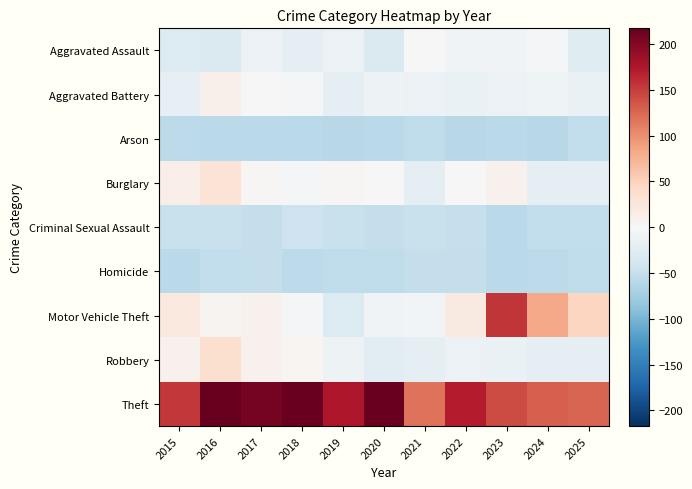

Reading left to right, extract all data points from this chart.

Aggravated Assault: 2015=-29.0	2016=-31.0	2017=-12.0	2018=-19.0	2019=-12.0	2020=-31.0	2021=1.0	2022=-7.0	2023=-8.0	2024=-2.0	2025=-27.0
Aggravated Battery: 2015=-17.0	2016=11.0	2017=1.0	2018=-4.0	2019=-20.0	2020=-11.0	2021=-13.0	2022=-14.0	2023=-13.0	2024=-10.0	2025=-14.0
Arson: 2015=-56.0	2016=-59.0	2017=-58.0	2018=-59.0	2019=-60.0	2020=-59.0	2021=-55.0	2022=-60.0	2023=-58.0	2024=-60.0	2025=-53.0
Burglary: 2015=14.0	2016=29.0	2017=3.0	2018=-2.0	2019=2.0	2020=1.0	2021=-22.0	2022=-0.0	2023=9.0	2024=-21.0	2025=-19.0
Criminal Sexual Assault: 2015=-49.0	2016=-49.0	2017=-51.0	2018=-45.0	2019=-49.0	2020=-51.0	2021=-49.0	2022=-50.0	2023=-59.0	2024=-54.0	2025=-53.0
Homicide: 2015=-59.0	2016=-54.0	2017=-52.0	2018=-56.0	2019=-55.0	2020=-55.0	2021=-51.0	2022=-52.0	2023=-59.0	2024=-56.0	2025=-55.0
Motor Vehicle Theft: 2015=22.0	2016=6.0	2017=10.0	2018=-5.0	2019=-30.0	2020=-8.0	2021=-6.0	2022=19.0	2023=155.0	2024=82.0	2025=47.0
Robbery: 2015=10.0	2016=34.0	2017=9.0	2018=5.0	2019=-11.0	2020=-25.0	2021=-22.0	2022=-13.0	2023=-14.0	2024=-22.0	2025=-22.0
Theft: 2015=153.0	2016=217.0	2017=208.0	2018=215.0	2019=176.0	2020=214.0	2021=118.0	2022=170.0	2023=142.0	2024=129.0	2025=126.0